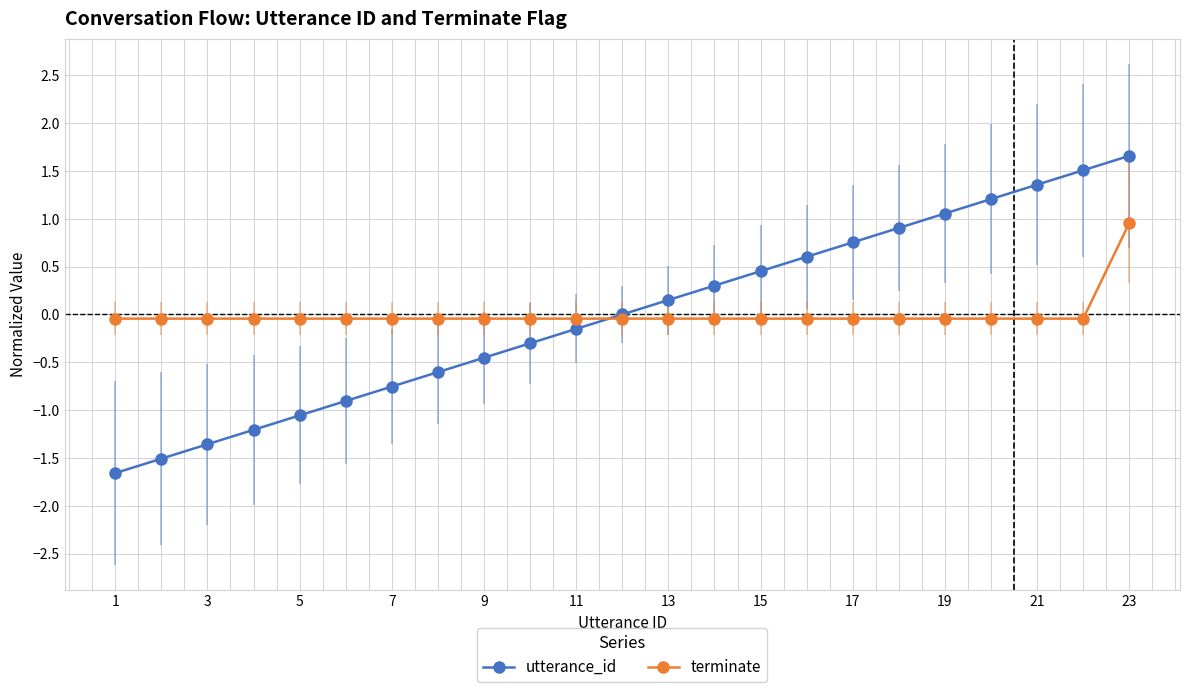

Count the number of data series in this chart.

2